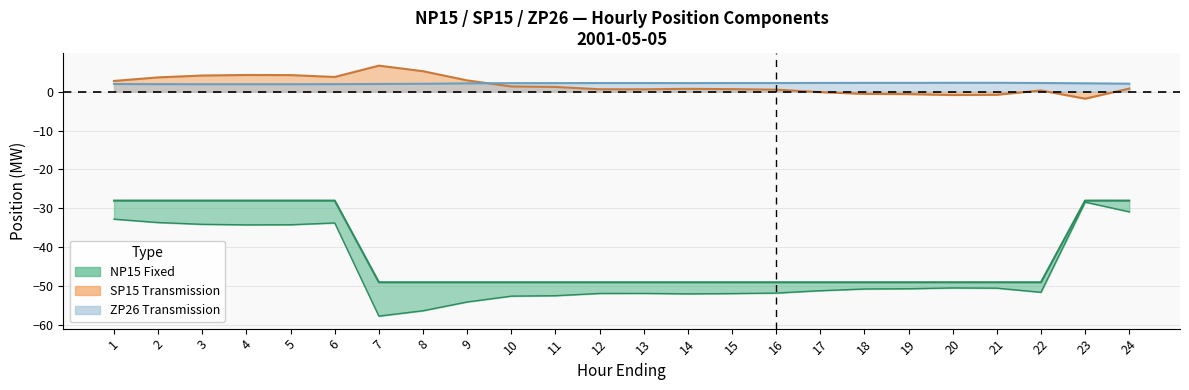

Rank the categories by NP15_Fixed value from lowest to highest.

7, 8, 9, 10, 11, 12, 13, 14, 15, 16, 17, 18, 19, 20, 21, 22, 1, 2, 3, 4, 5, 6, 23, 24